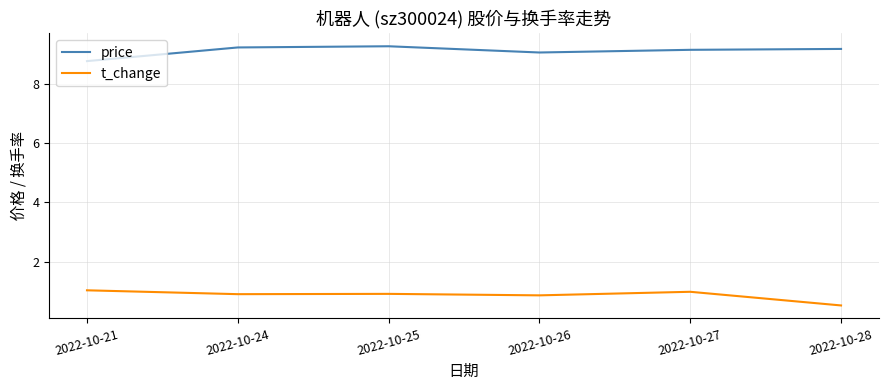

Rank the series by their maximum value, from highest to lowest.

price, t_change